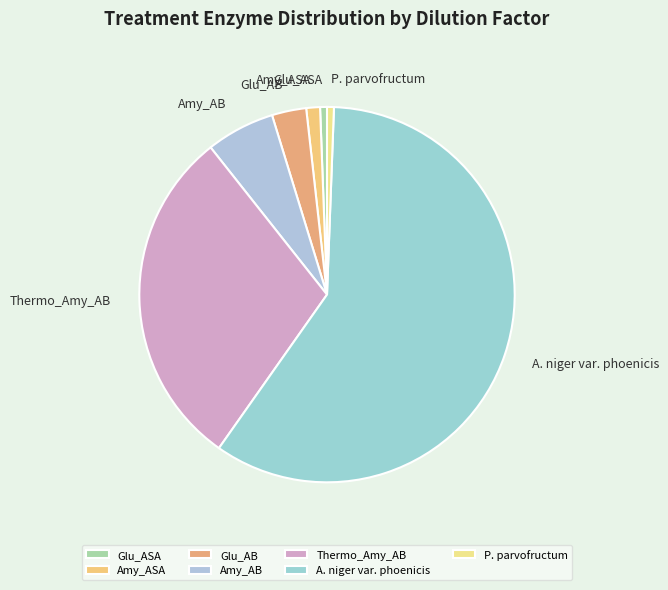

The Glu_ASA slice represents 6% of the pie. True or false?

False